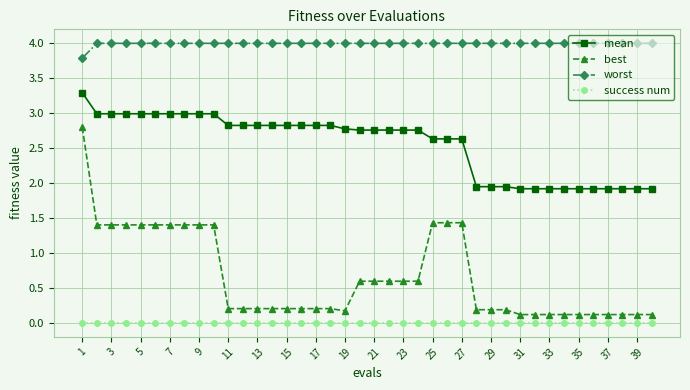

What is the value of the best point at the 29th from the left?

0.2